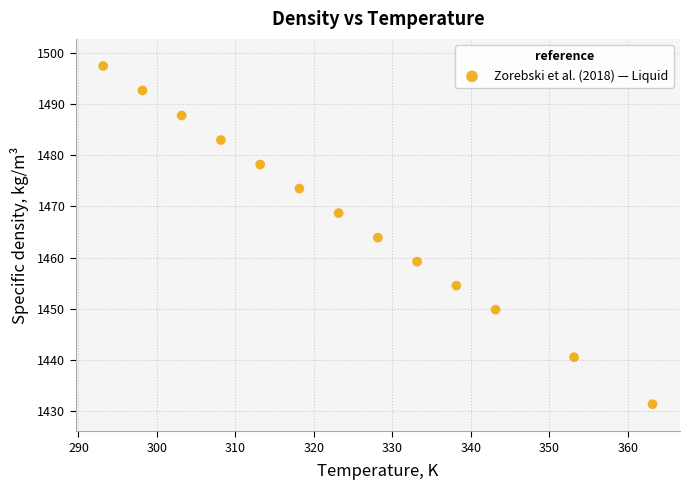

What is the range of X values (max minus min)?

70.0